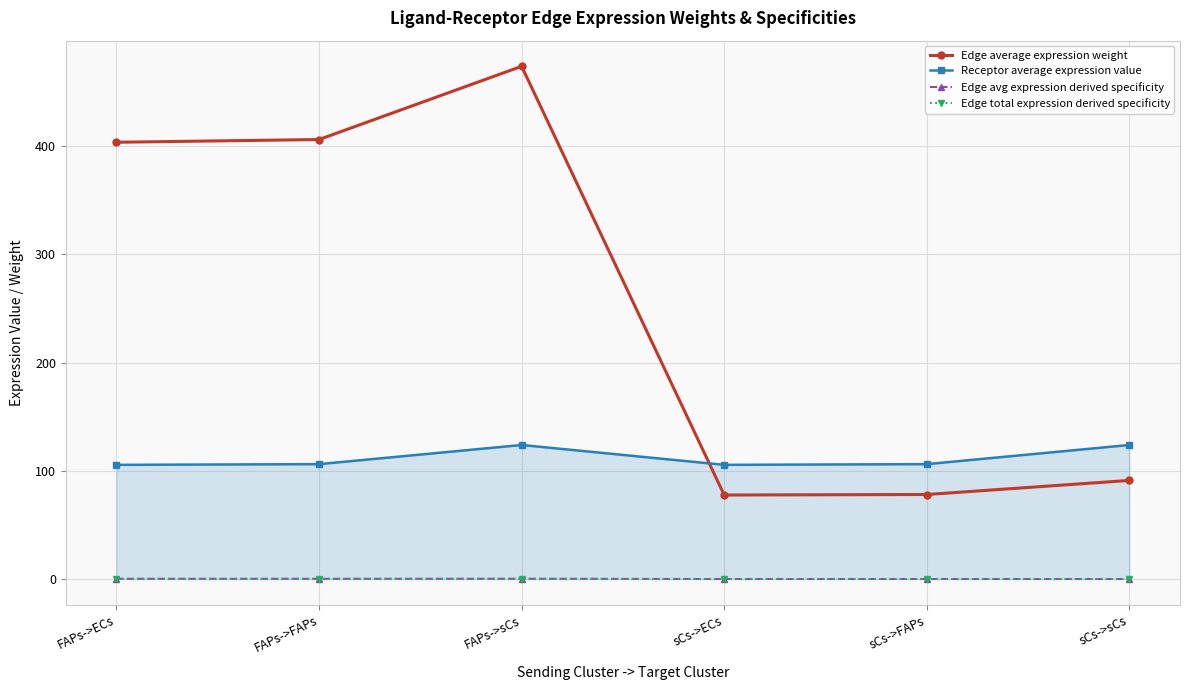

How many data points does each series have?

6